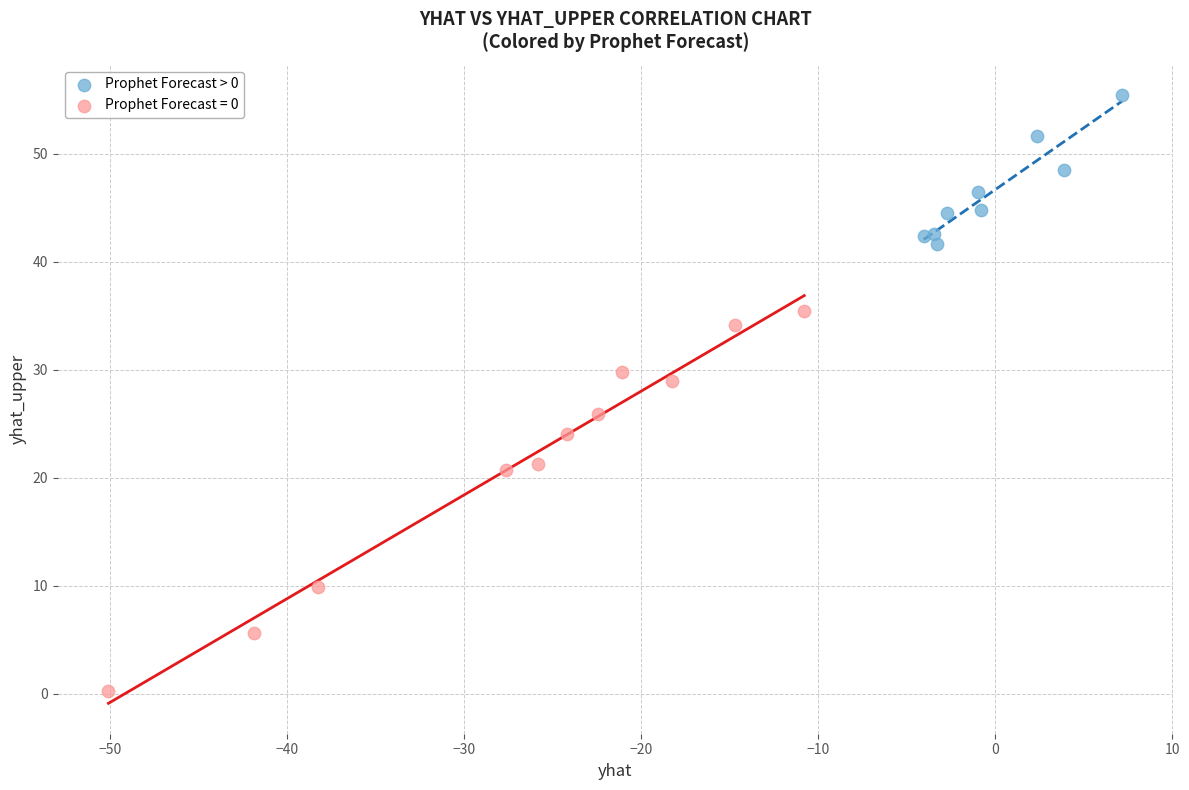

Which series reaches the maximum Y coordinate?

Prophet Forecast > 0